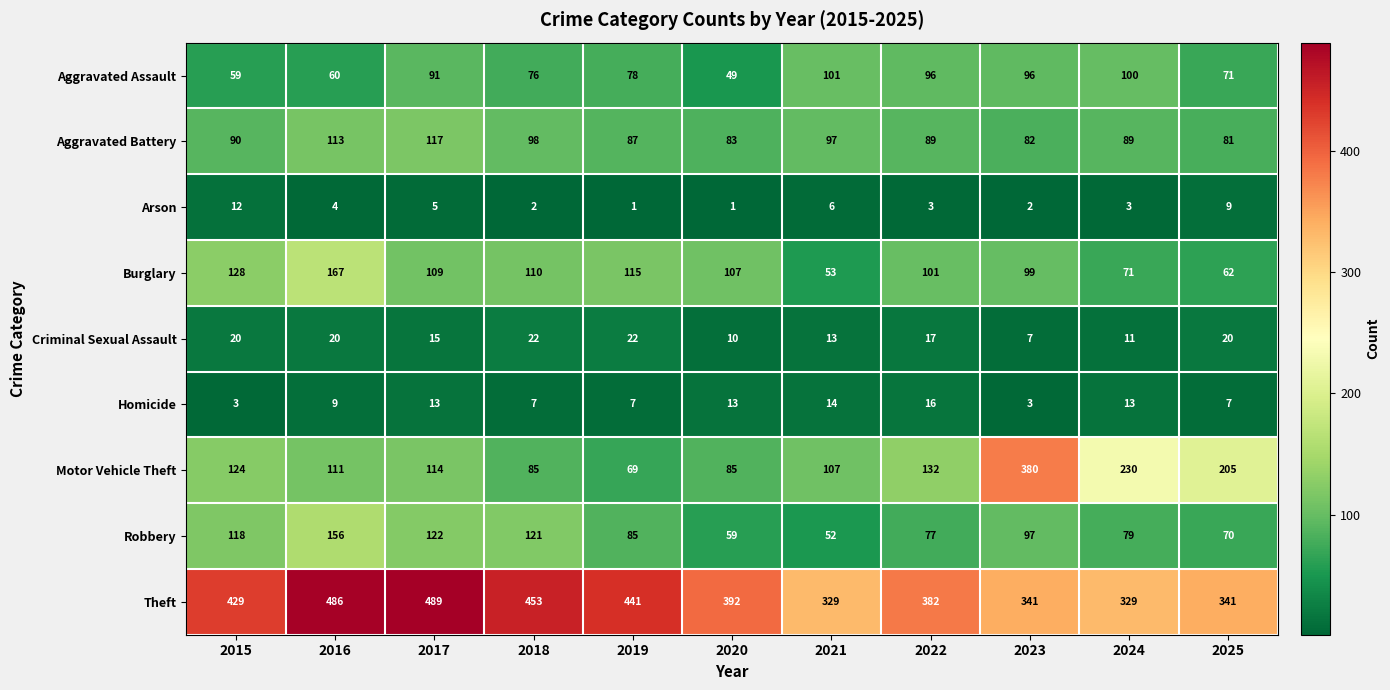

What is the difference between the maximum and minimum values in the Aggravated Assault series?

52